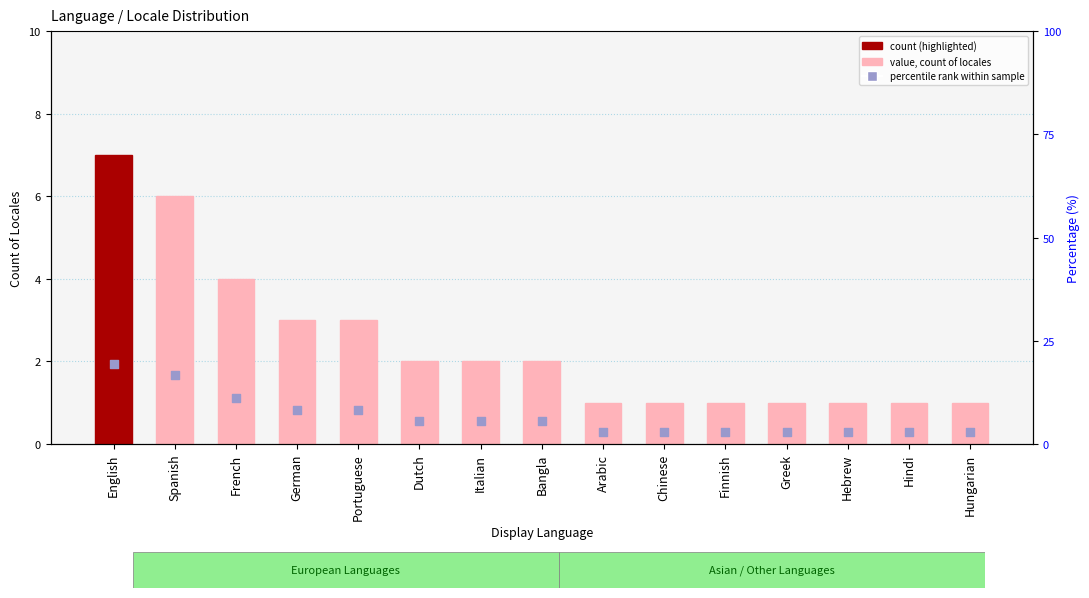

What is the total value across all series at Hungarian?

3.8